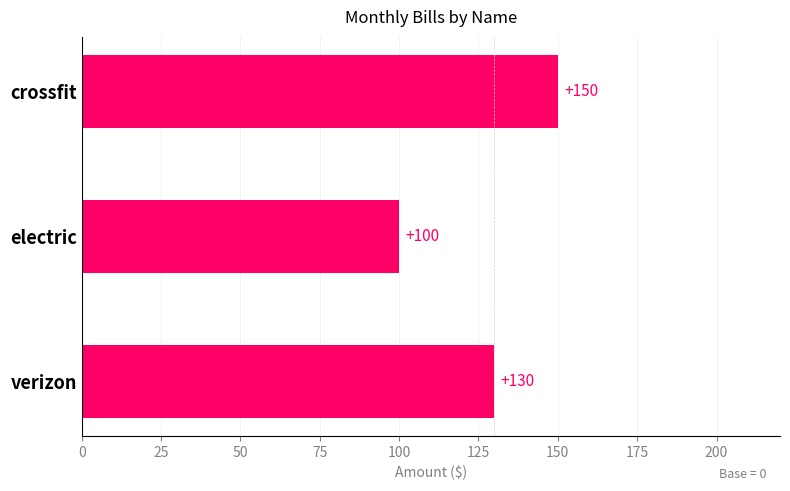

The chart shows a value of 100 at electric. True or false?

True